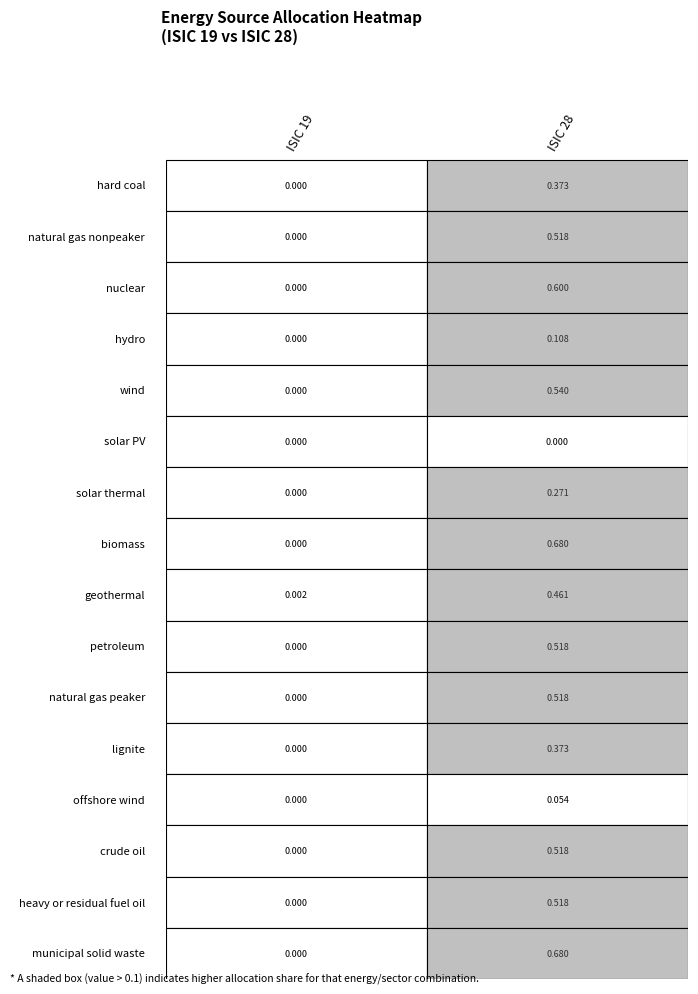

What is the spread (max minus min) of values at 1?

0.7